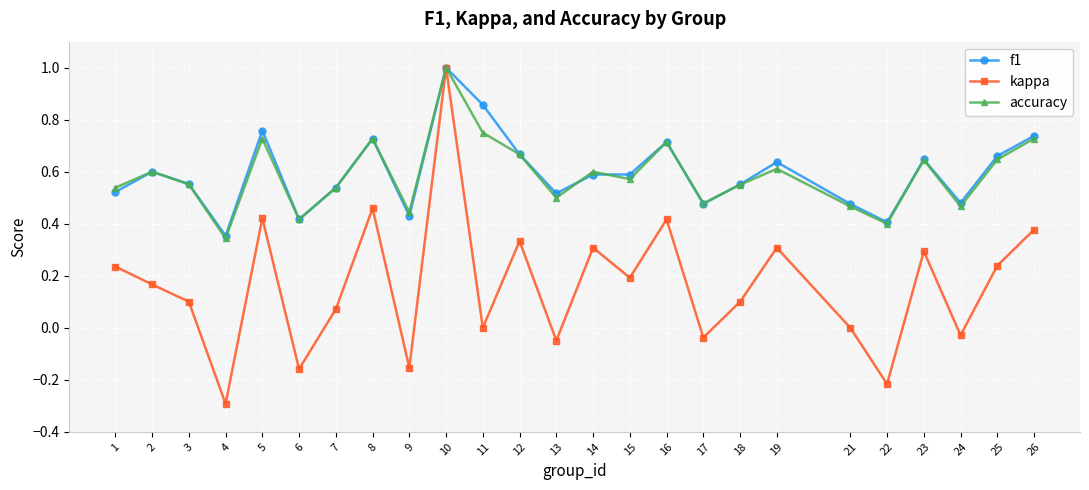

Which series has the widest spread of values?

kappa